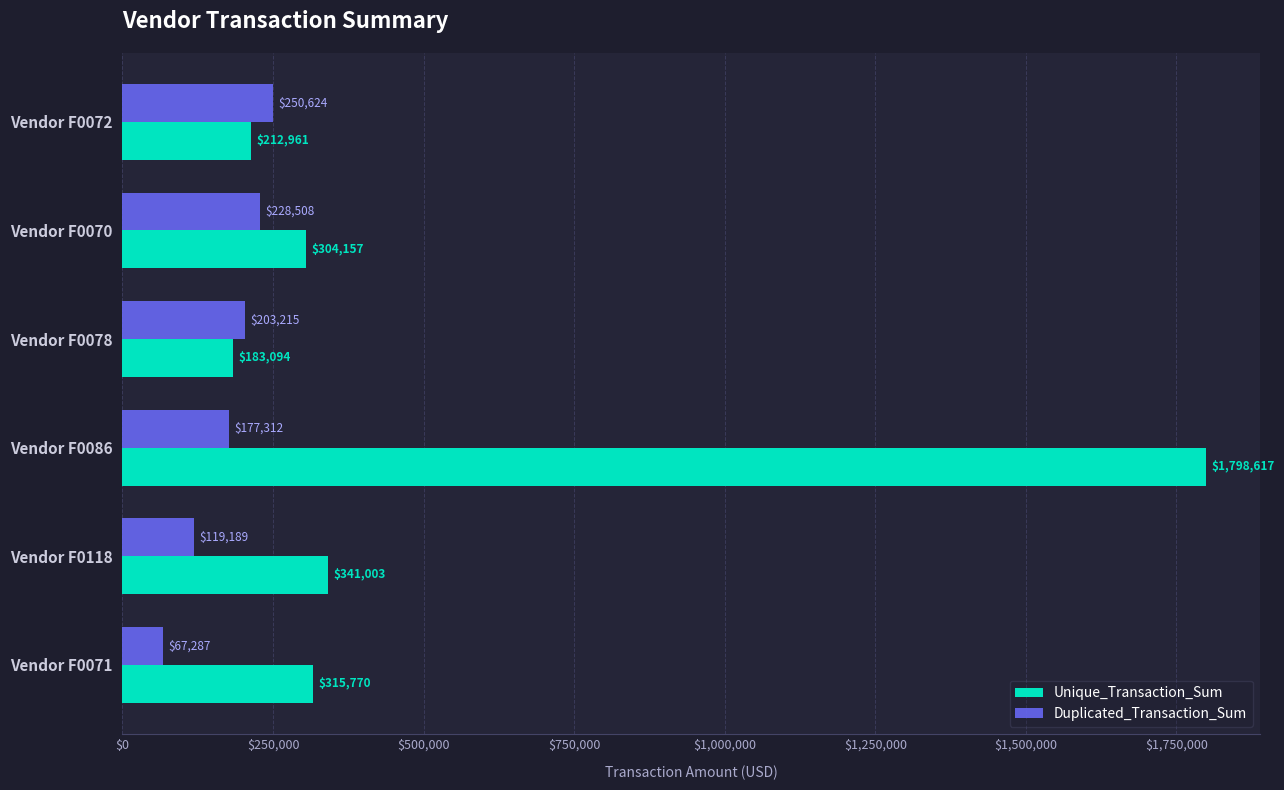

Is the value of Unique_Transaction_Sum at Vendor F0071 greater than the value of Duplicated_Transaction_Sum at Vendor F0070?

Yes